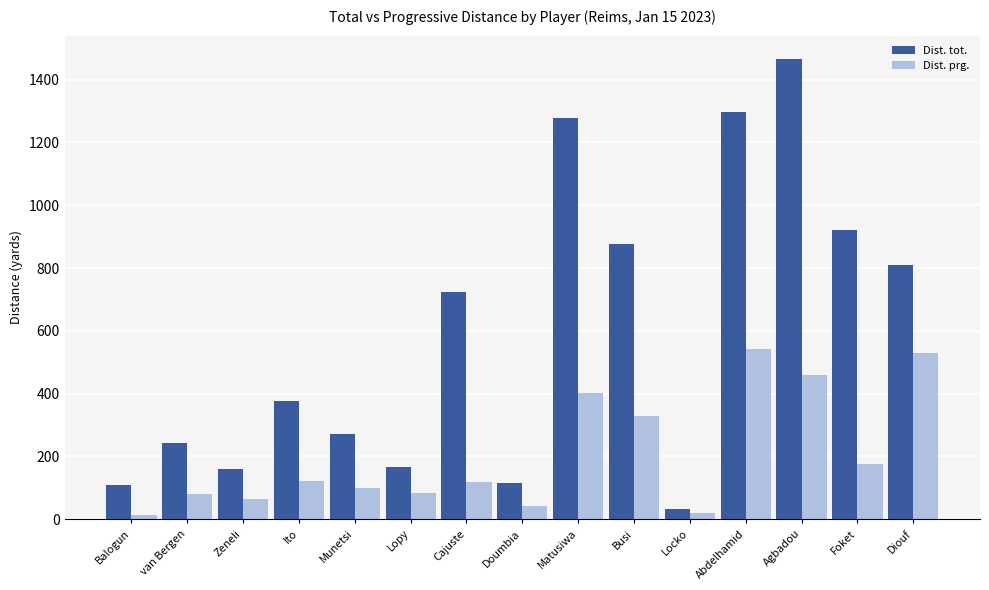

Is it true that Dist. prg. equals 531 at Diouf?

True